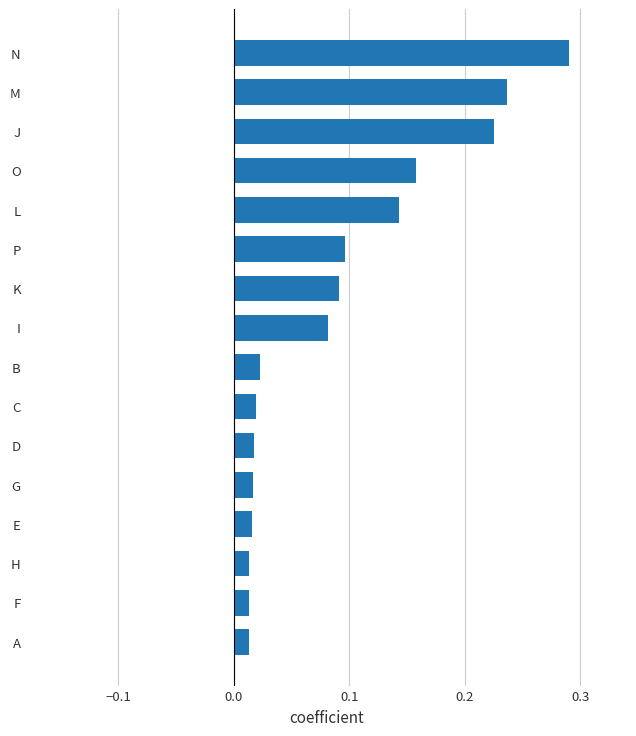

What is the sum of all values?

1.5